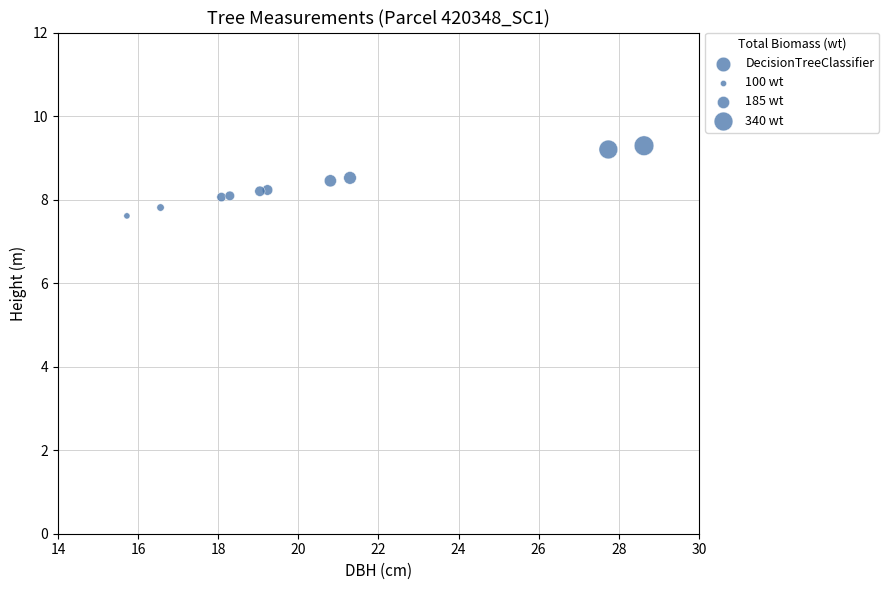

What is the average Y value?

8.3